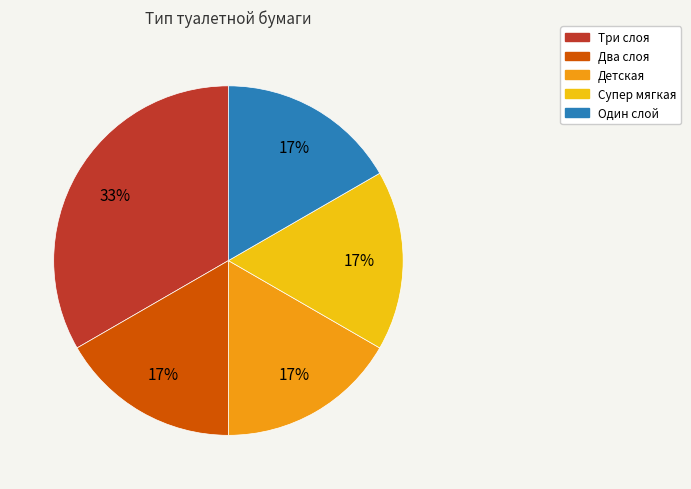

To the nearest percent, what is the average slice percentage?

20%